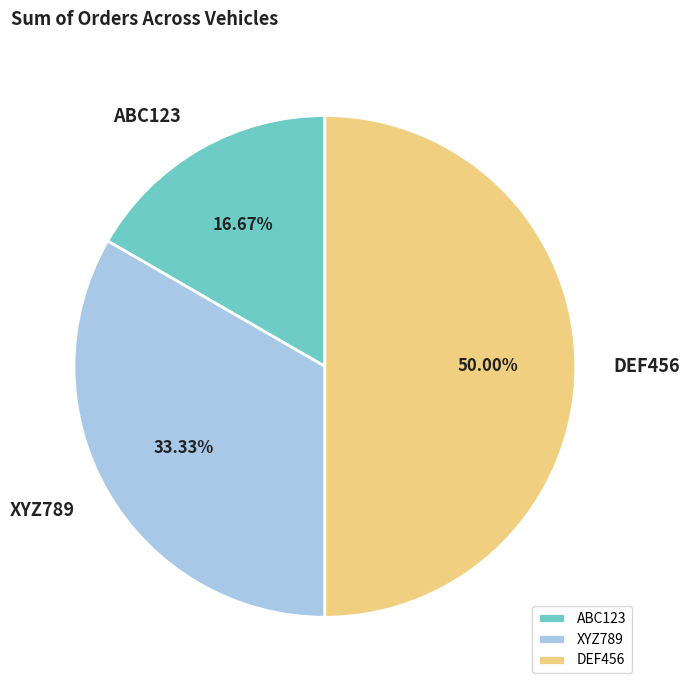

How many segments does this pie chart have?

3